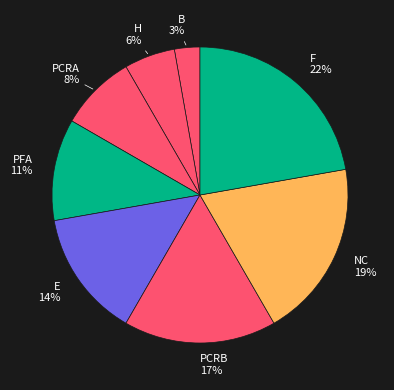

To the nearest percent, what is the difference between the F and NC slice percentages?

3%